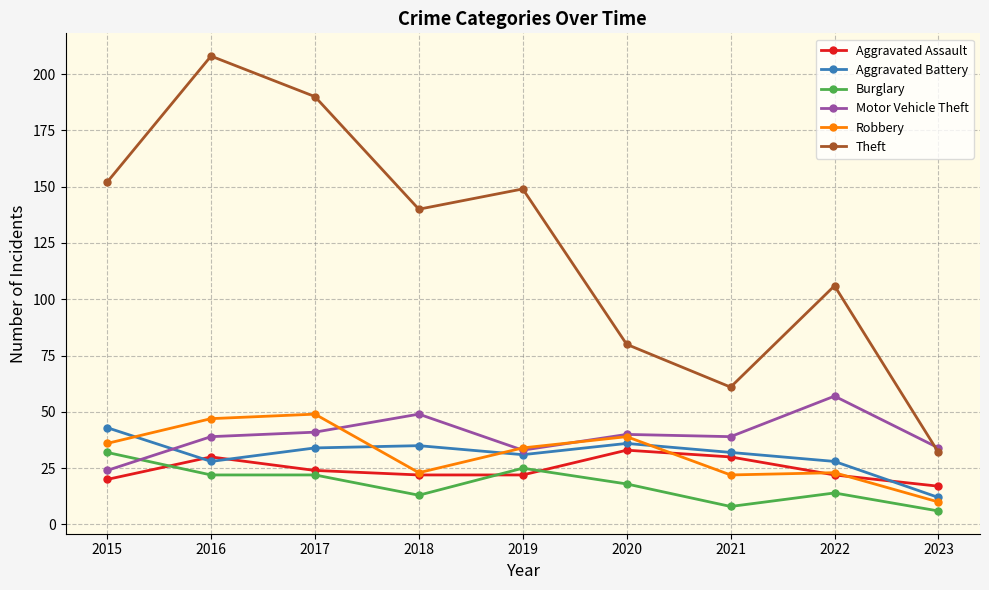

What is the difference between the Robbery values at 2015 and 2019?

2